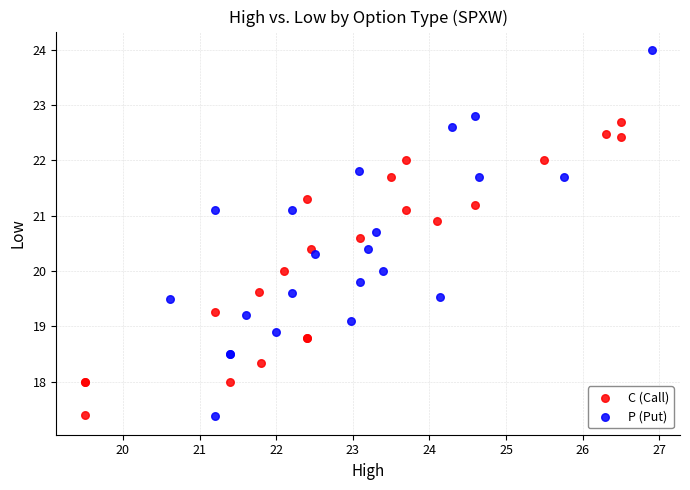

Which series reaches the maximum Y coordinate?

P (Put)